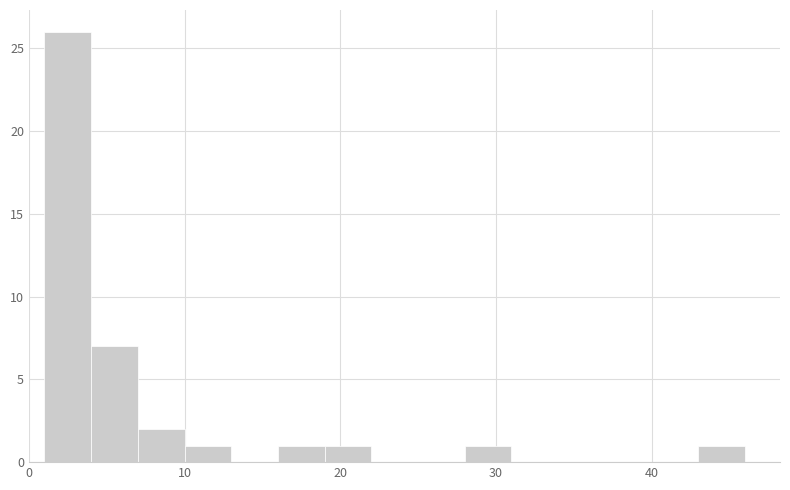

Read against the x-axis, roughly where is the centre of the tallest bar?

3